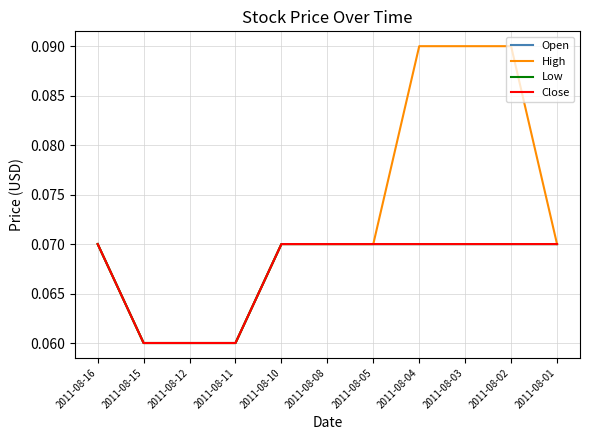

Does the chart display data point markers on the line(s)?

No